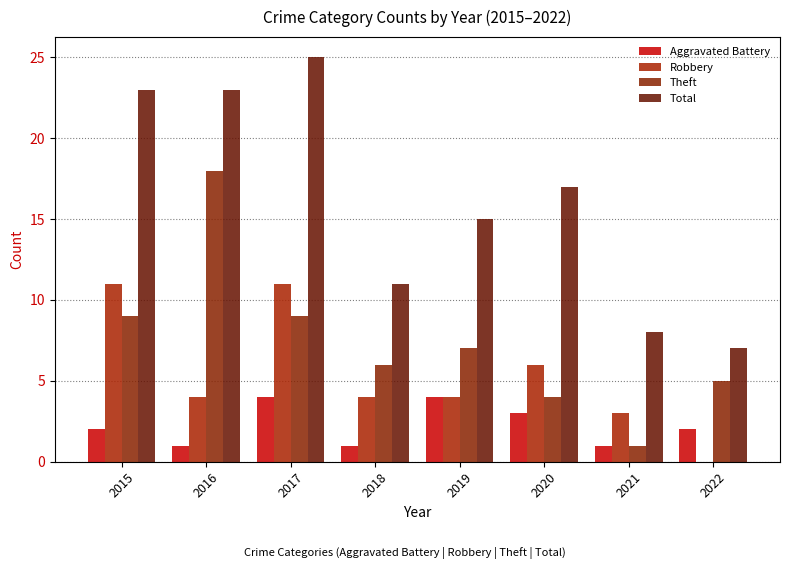

Rank the series at 2017 from highest to lowest value.

Total, Robbery, Theft, Aggravated Battery